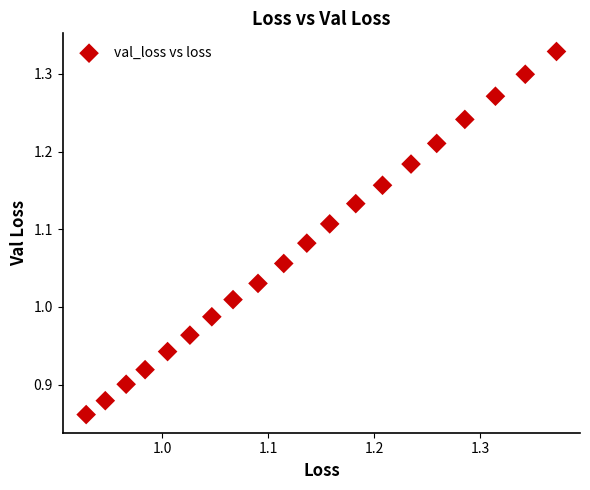

What is the range of Y values (max minus min)?

0.5